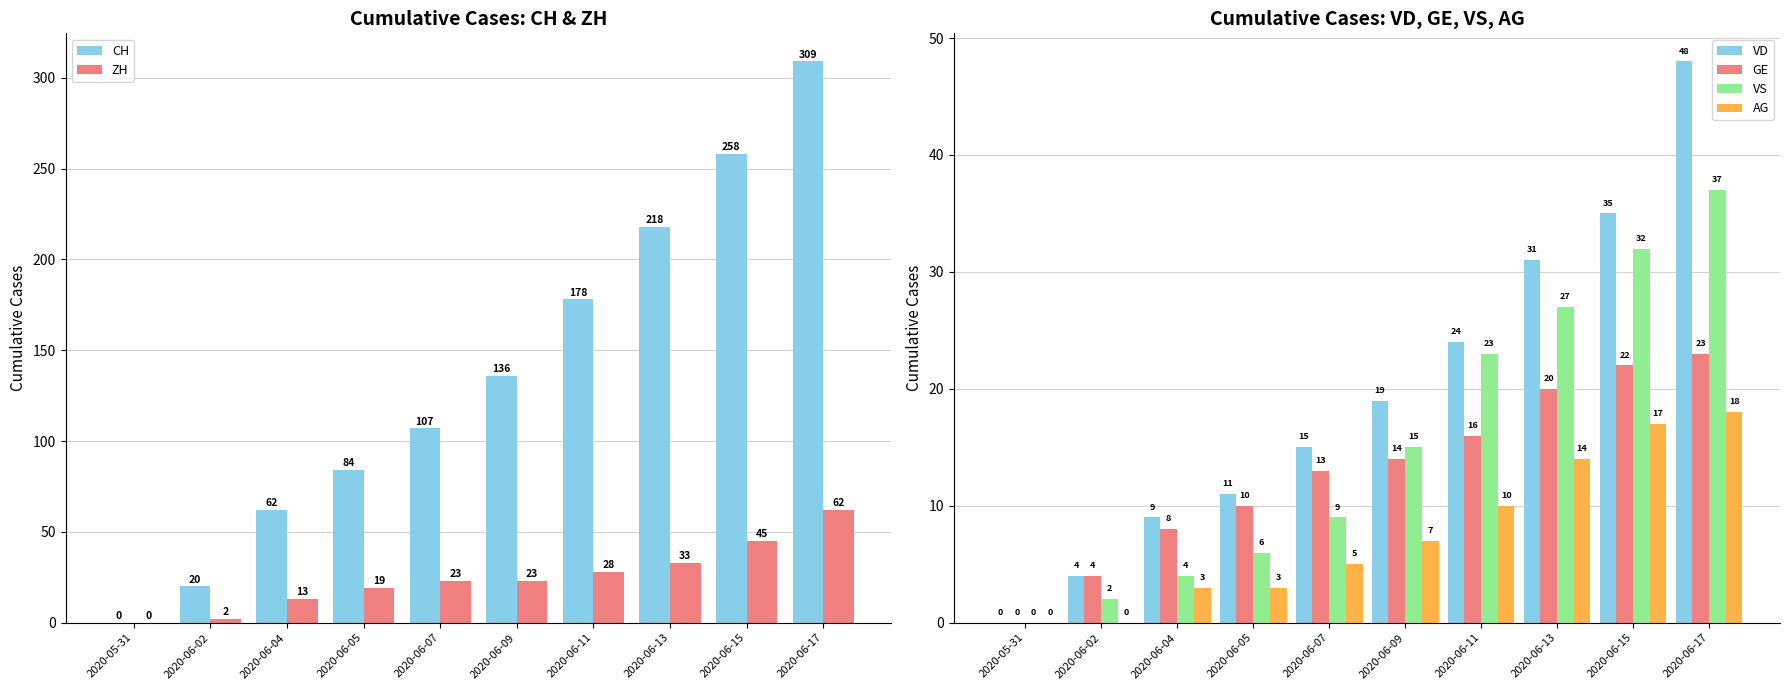

How many bars are there in each group?

6